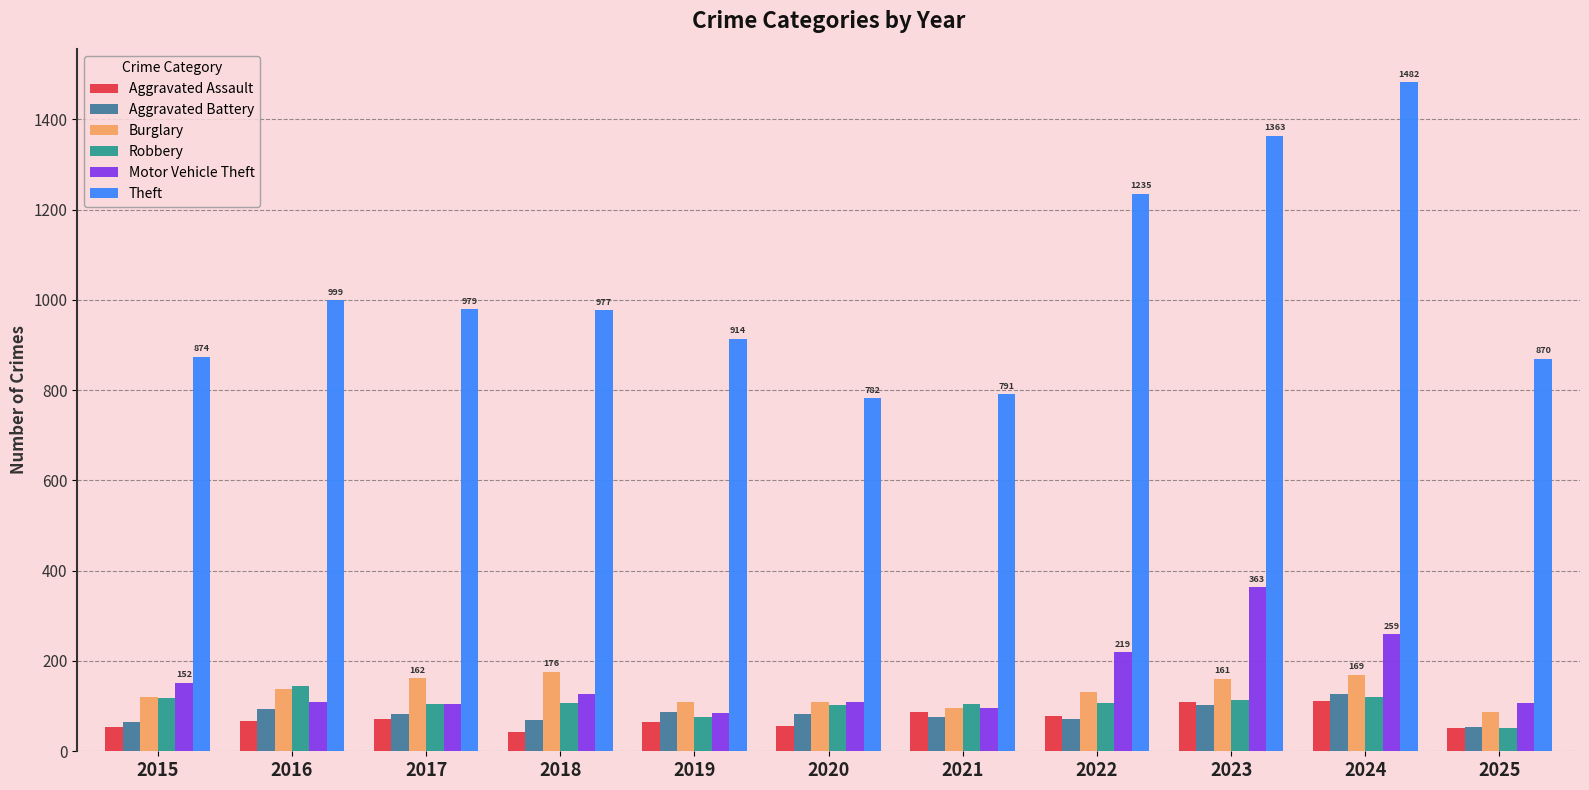

Is it true that Burglary equals 110 at 2020?

True